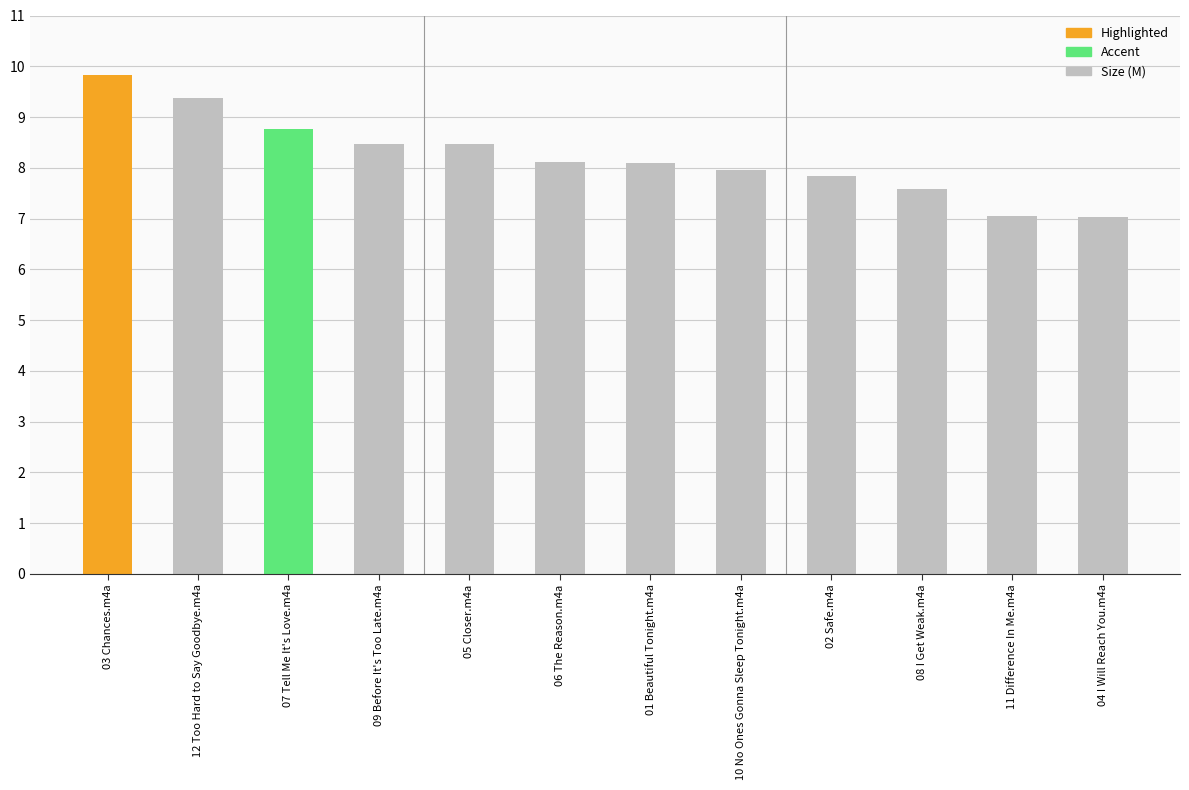

What position from the left is 12 Too Hard to Say Goodbye.m4a?

2